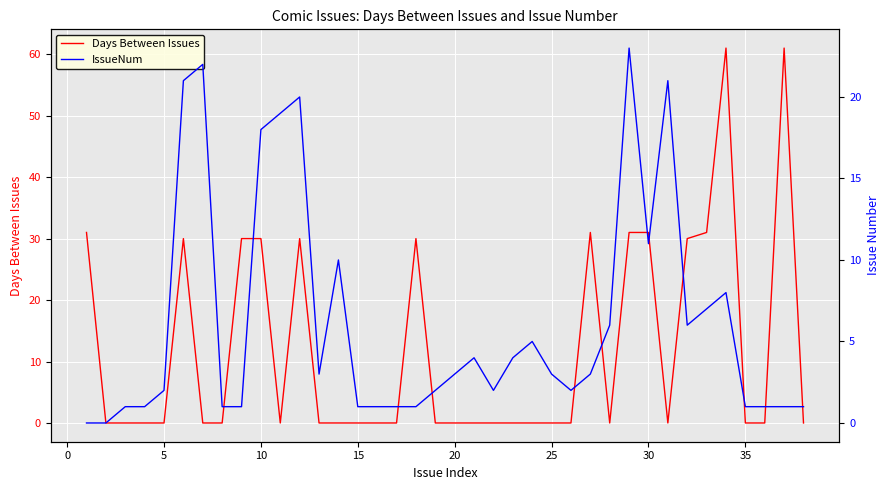

Rank the series by their average value, from lowest to highest.

IssueNum, Days Between Issues